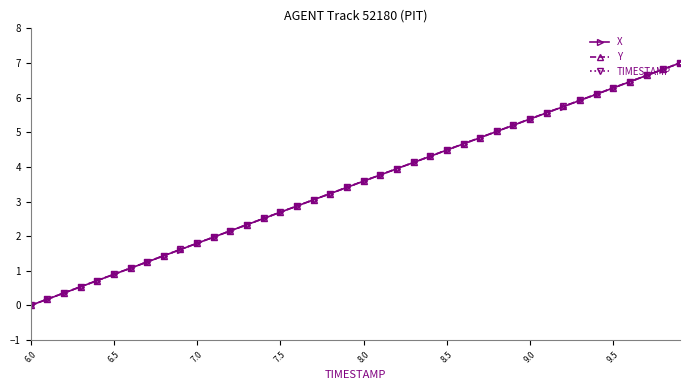

What is the value of the X point at the 13th from the left?

2.2